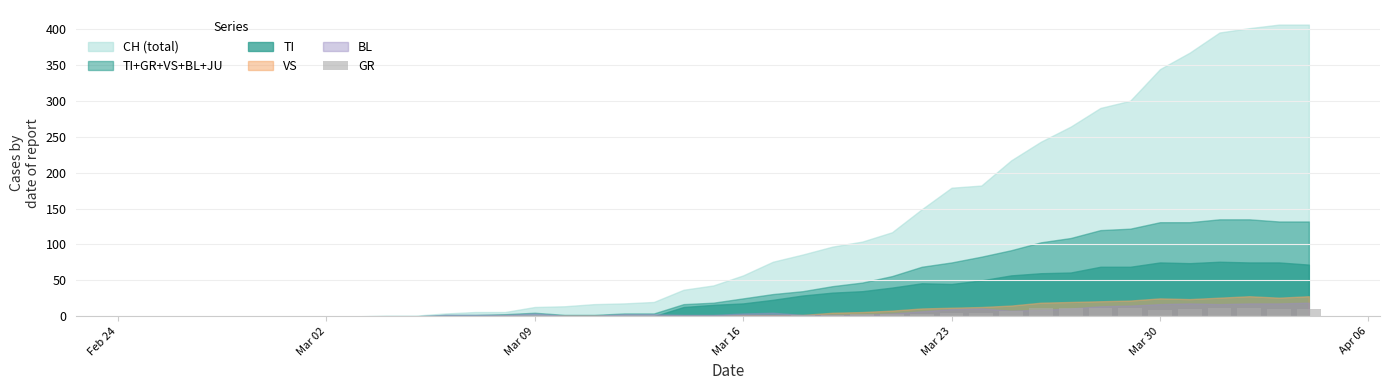

What is the sum of all values?

139